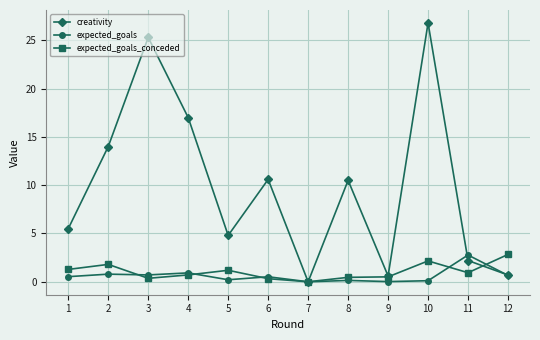

What is the maximum value shown in the chart?

26.8